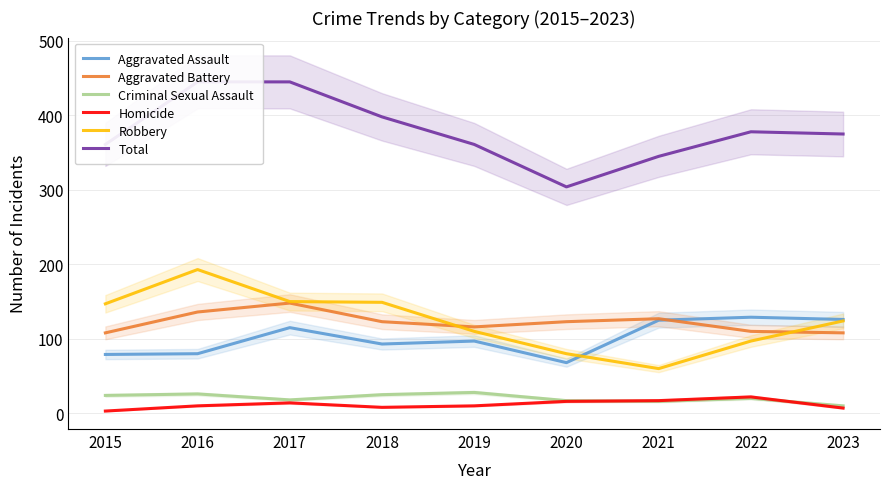

Reading left to right, what are all the values shown in this chart?

Aggravated Assault: 79	80	115	93	97	68	125	129	126
Aggravated Battery: 108	136	148	123	116	123	127	110	108
Criminal Sexual Assault: 24	26	18	25	28	17	16	20	10
Homicide: 3	10	14	8	10	16	17	22	7
Robbery: 147	193	150	149	110	80	60	97	124
Total: 361	445	445	398	361	304	345	378	375